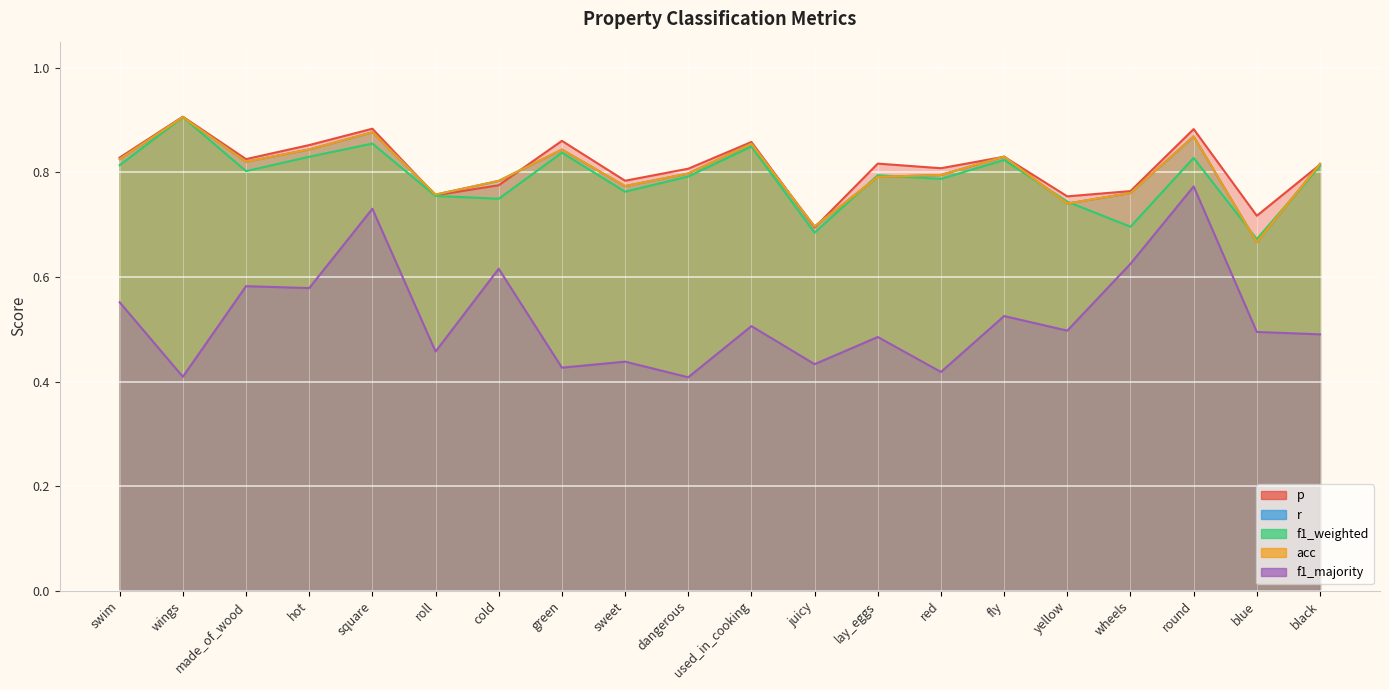

True or false: p has a value of 0.9 at used_in_cooking.

True